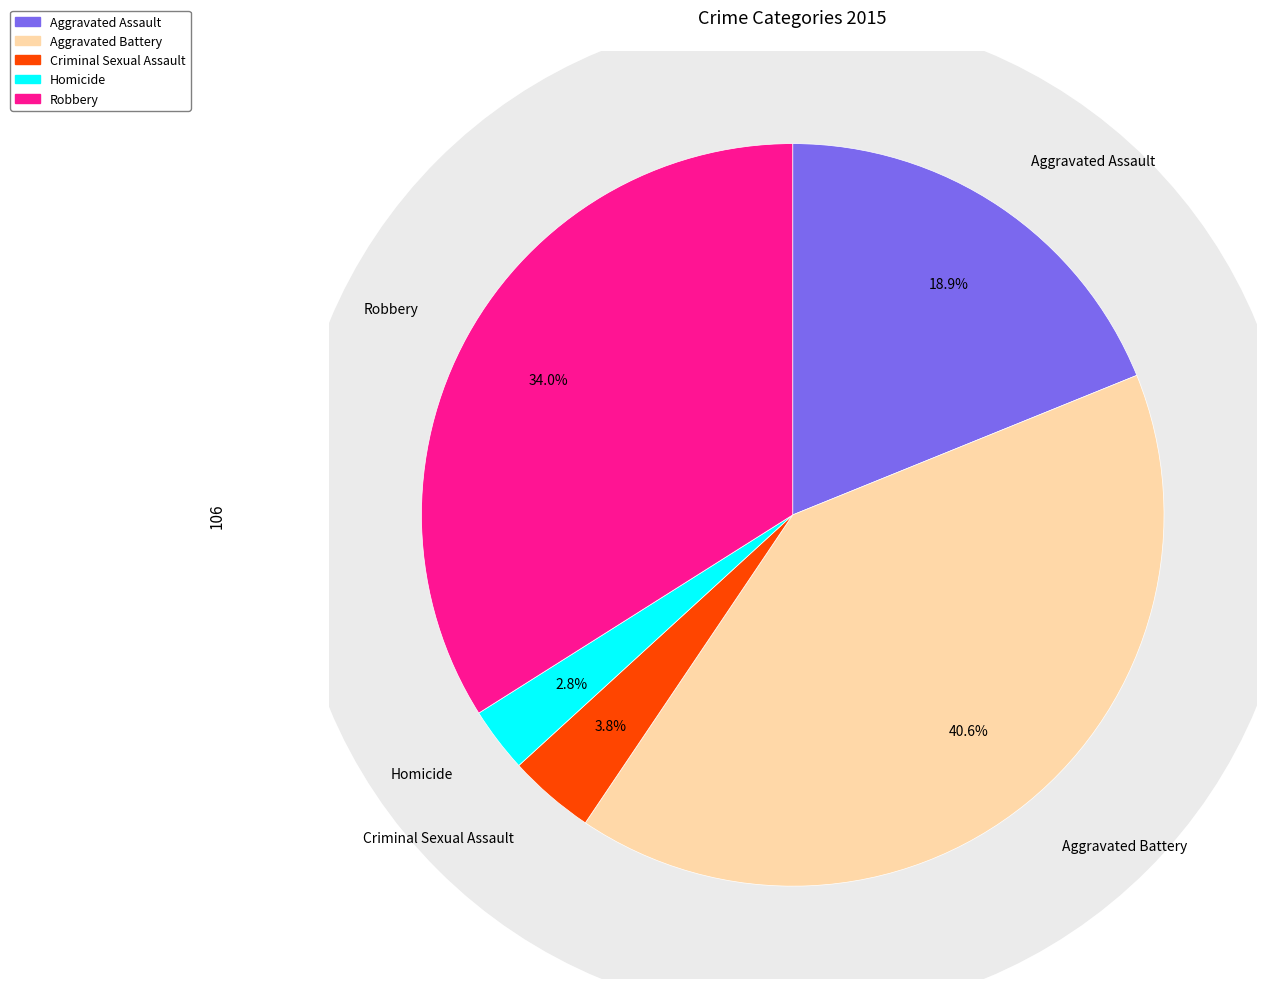

Is there any slice that represents more than half of the pie?

No